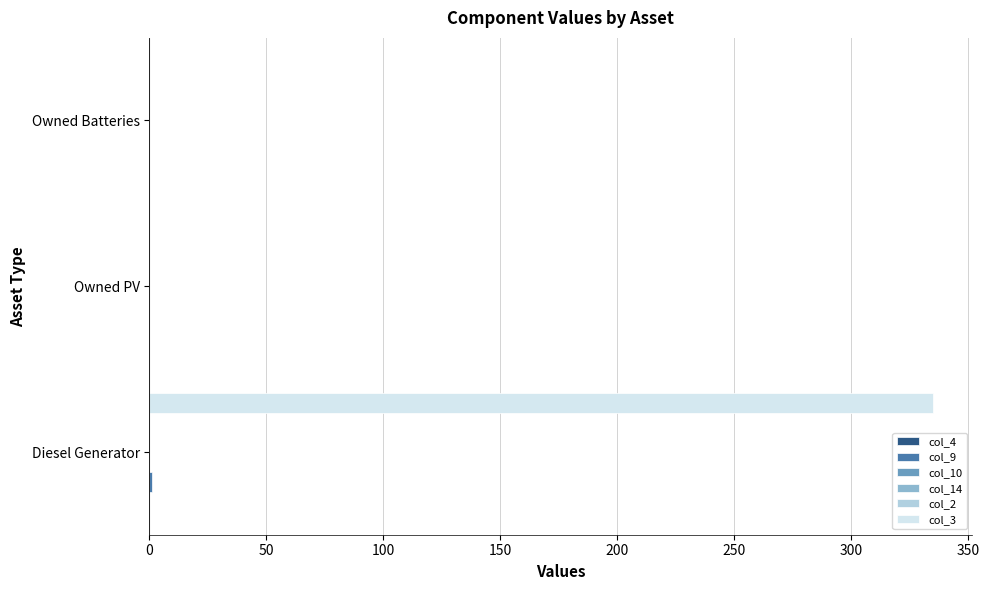

Between 0 and 50, which series saw the biggest shift?

col_3